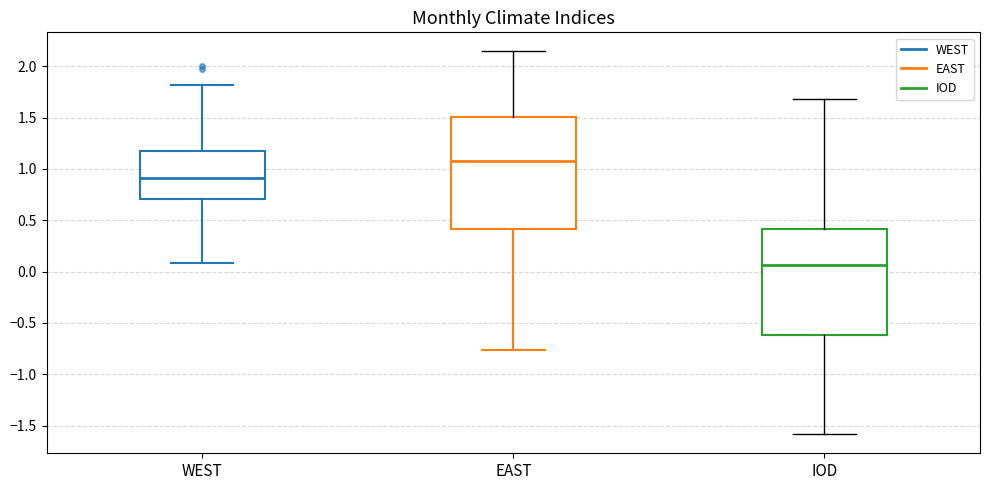

Reading left to right, transcribe this box plot: for each box, give where its median line is, the range the box spans, and where its two whiskers end, as read against the y-axis. The values are not printed on the chart, so give them approximately, as read against the axis.

WEST: median 0.90, box 0.70 to 1.20, whiskers 0.10 to 1.80
EAST: median 1.10, box 0.40 to 1.50, whiskers -0.75 to 2.15
IOD: median 0.05, box -0.60 to 0.40, whiskers -1.60 to 1.70